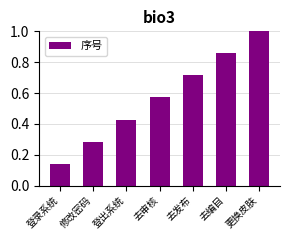

Rank the categories by value from lowest to highest.

登录系统, 修改密码, 登出系统, 去审核, 去发布, 去编目, 更换皮肤